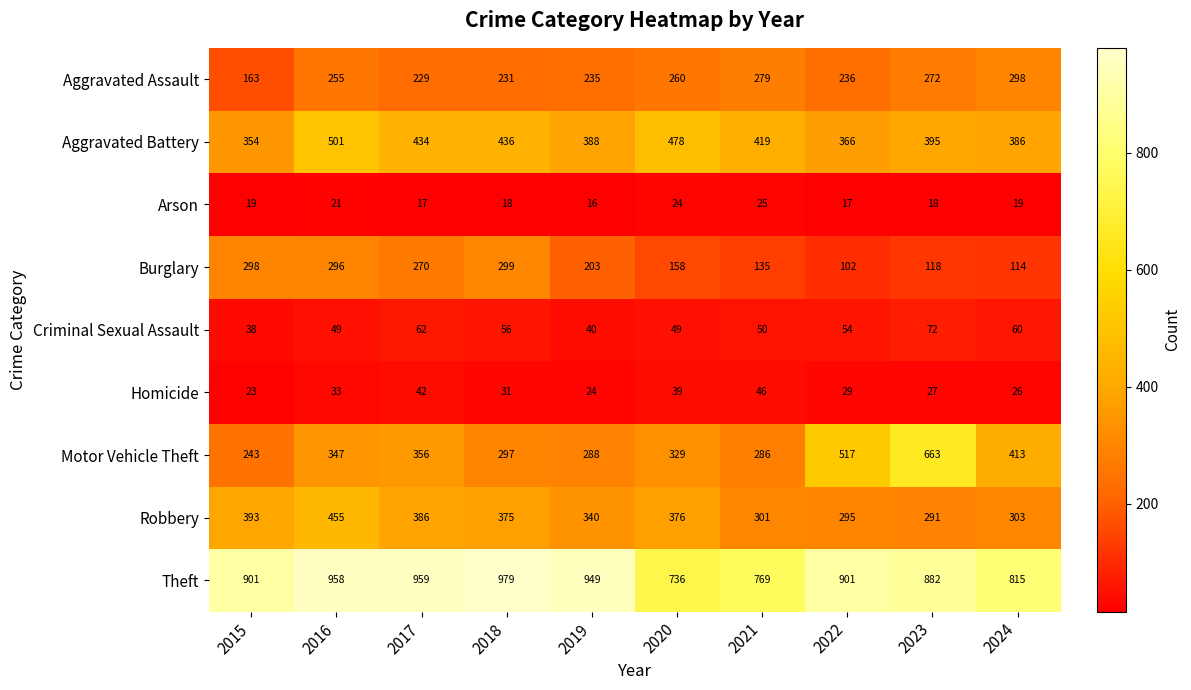

Which label corresponds to the largest value in the chart?

2018